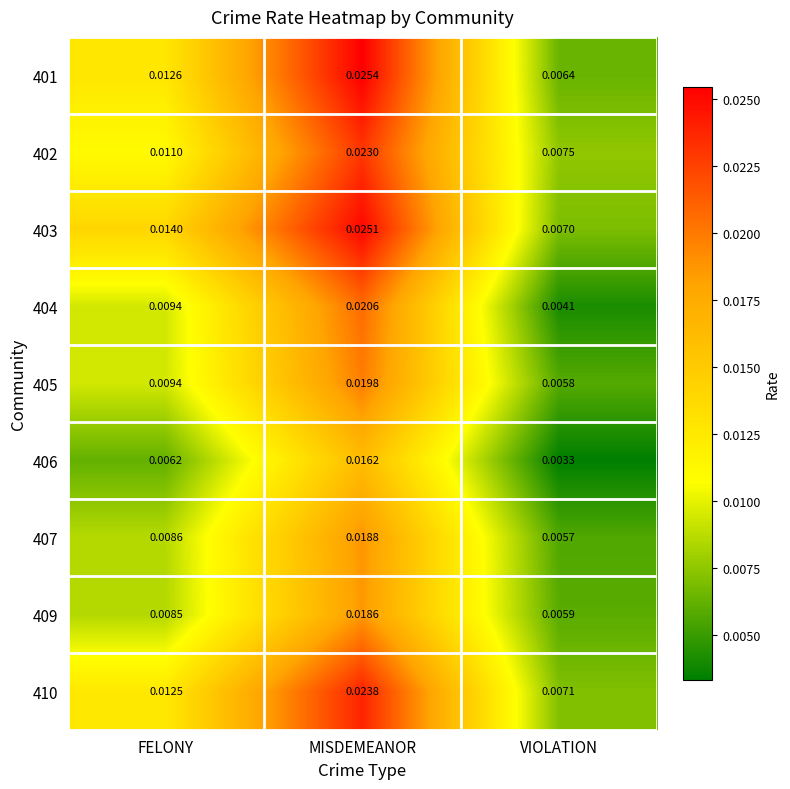

At which category is the sum across all series the highest?

MISDEMEANOR